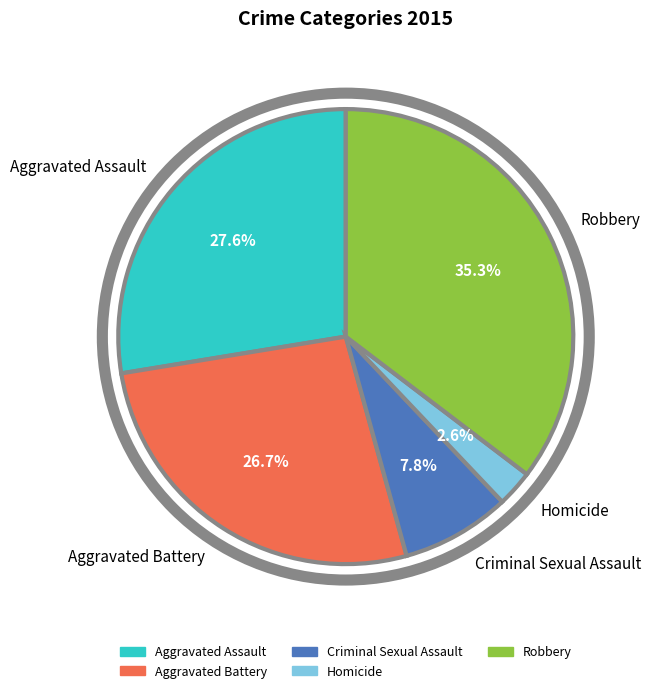

What percentage is NOT represented by Robbery?

64.7%